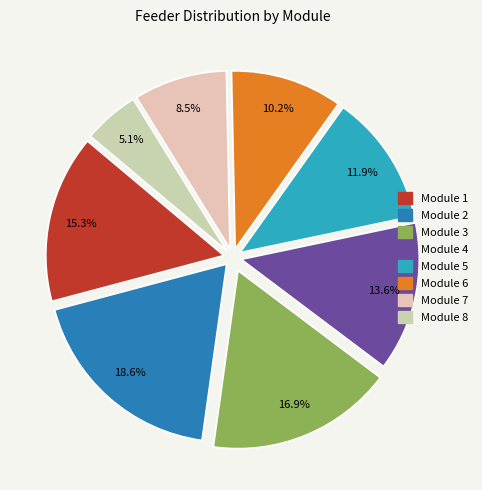

To the nearest percent, what is the difference between the Module 5 and Module 7 slice percentages?

3%